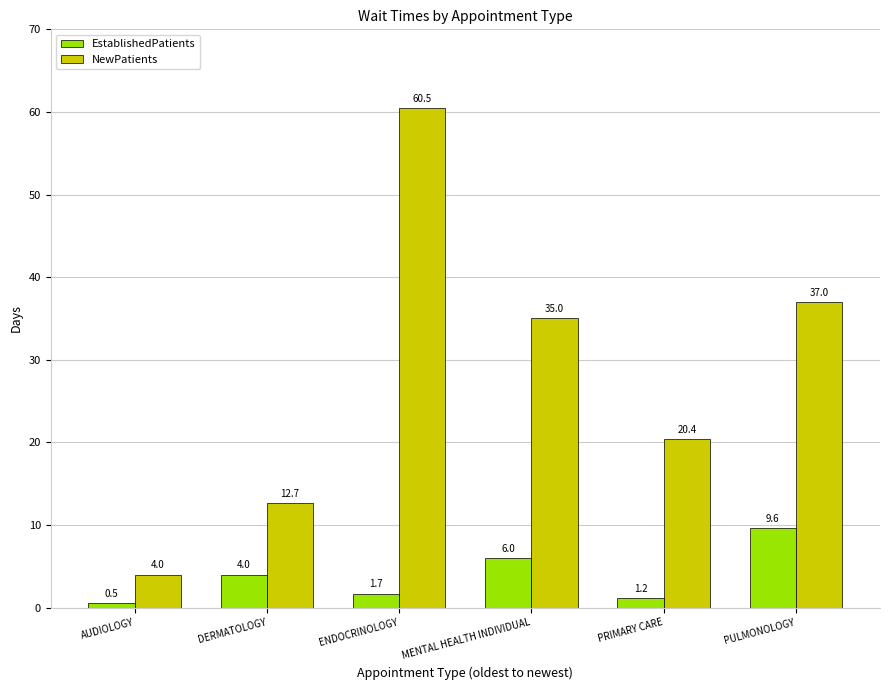

The value of EstablishedPatients at MENTAL HEALTH INDIVIDUAL is 2.6. True or false?

False